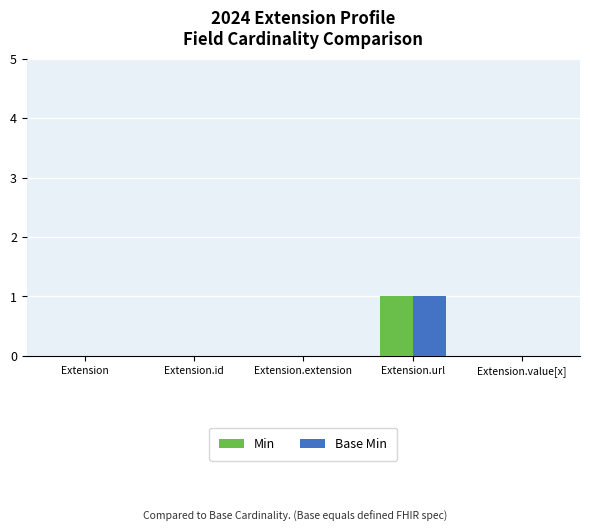

How many data points does each series have?

5